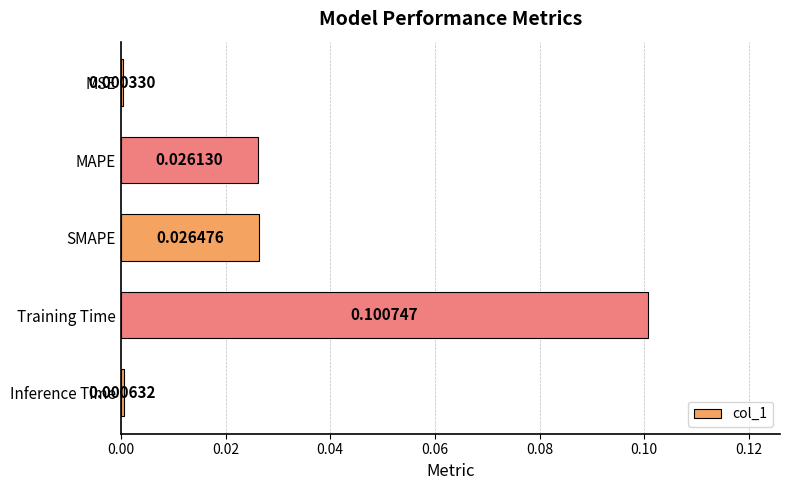

Are the bars horizontal?

Yes